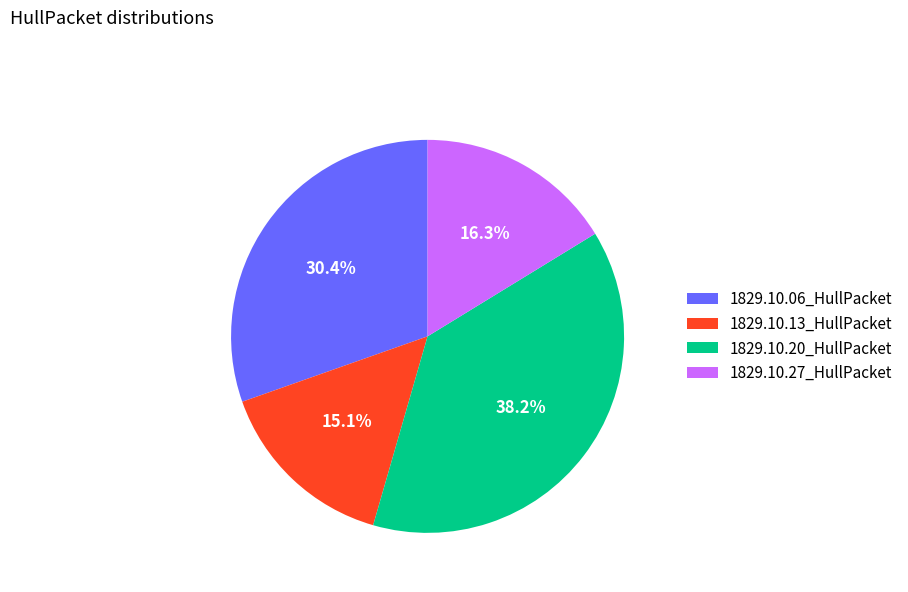

Between 1829.10.27_HullPacket and 1829.10.13_HullPacket, which is larger?

1829.10.27_HullPacket